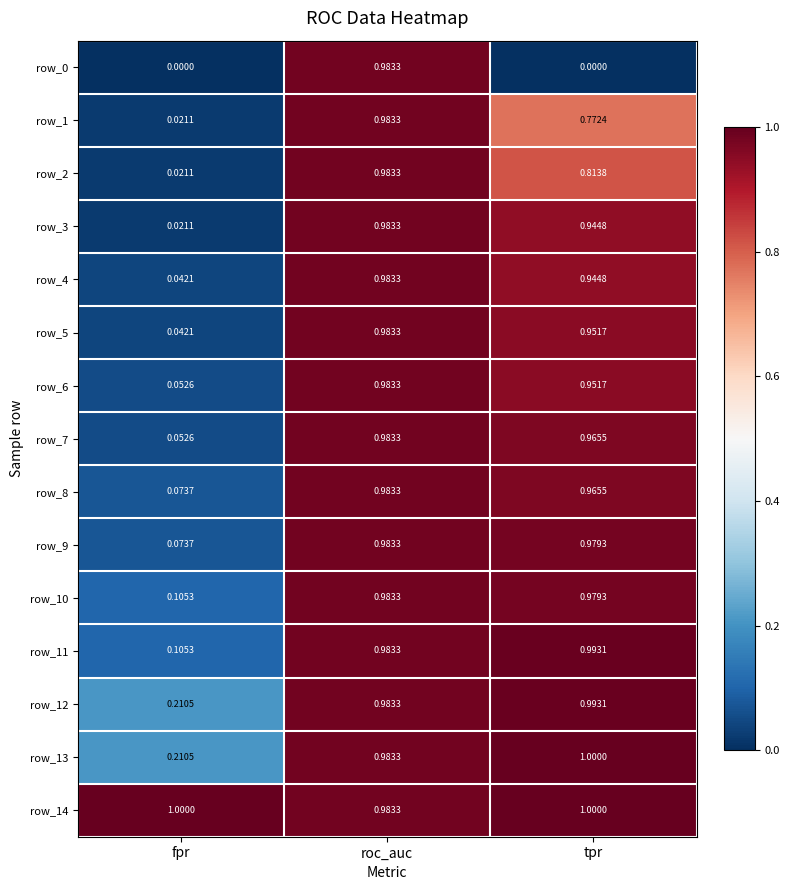

Where is row_11 nearest to the value 0?

fpr